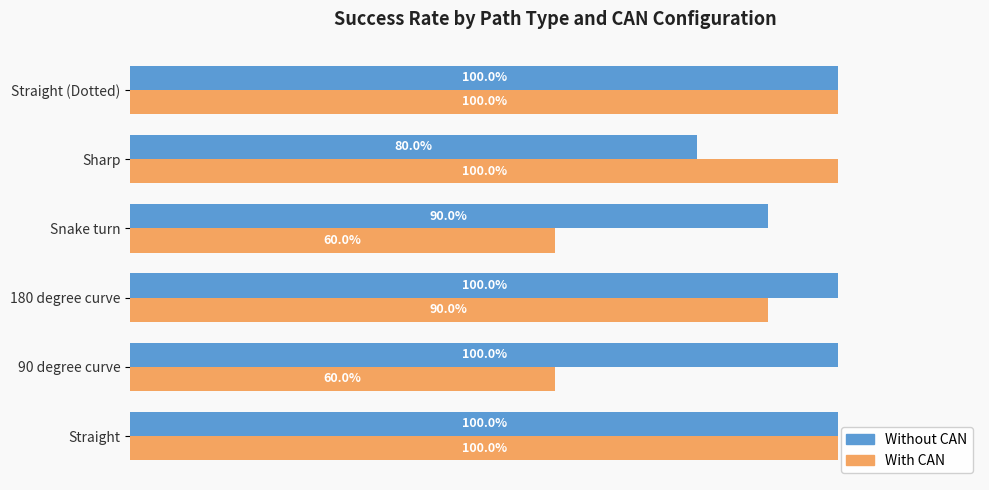

At which label is Without CAN closest to 90?

Snake turn